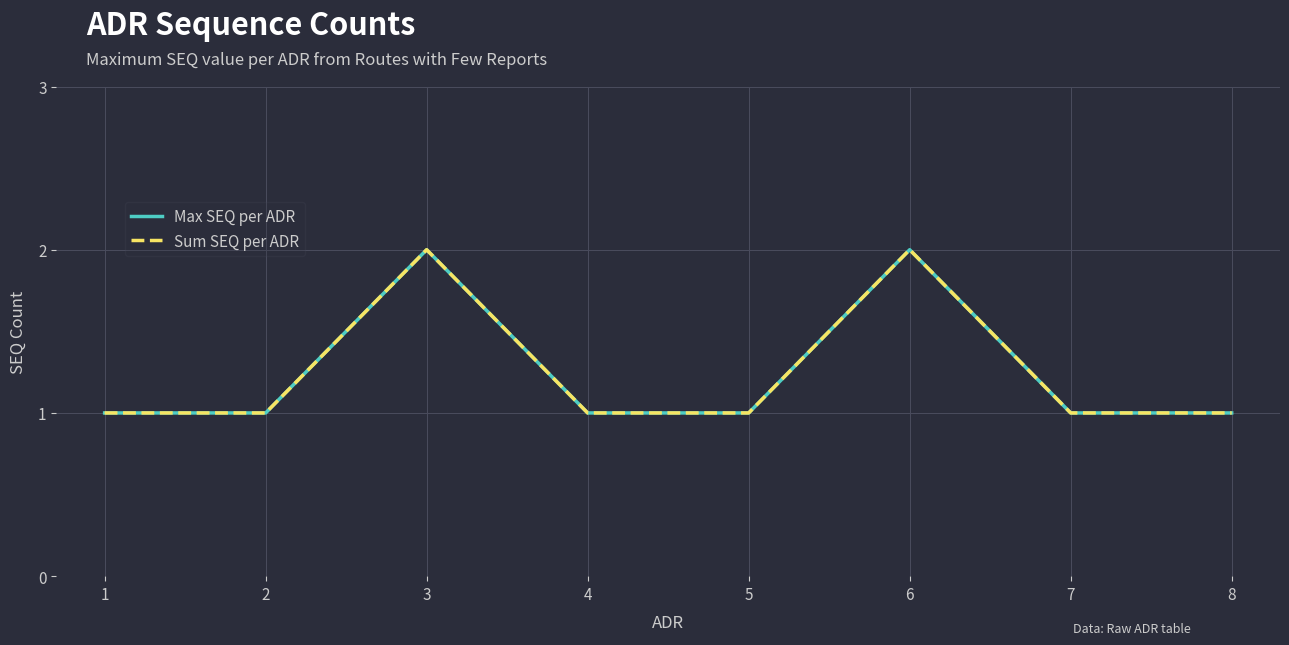

True or false: Sum SEQ per ADR and Max SEQ per ADR cross at least once.

False